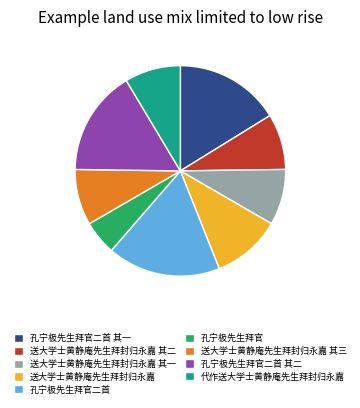

Does 送大学士黄静庵先生拜封归永嘉 其三 account for over 50% of the chart?

No